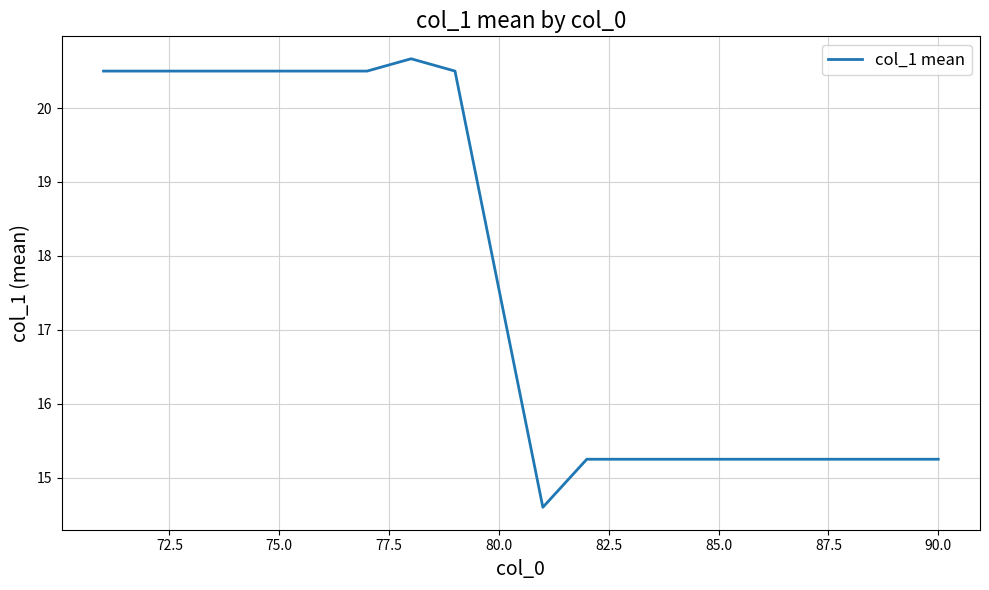

What is the greatest value displayed?

20.7